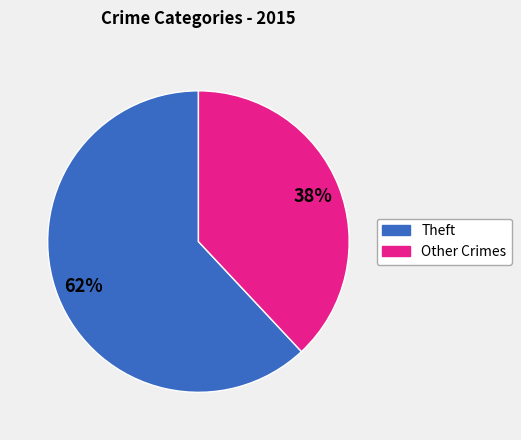

Does any single category account for the majority?

Yes